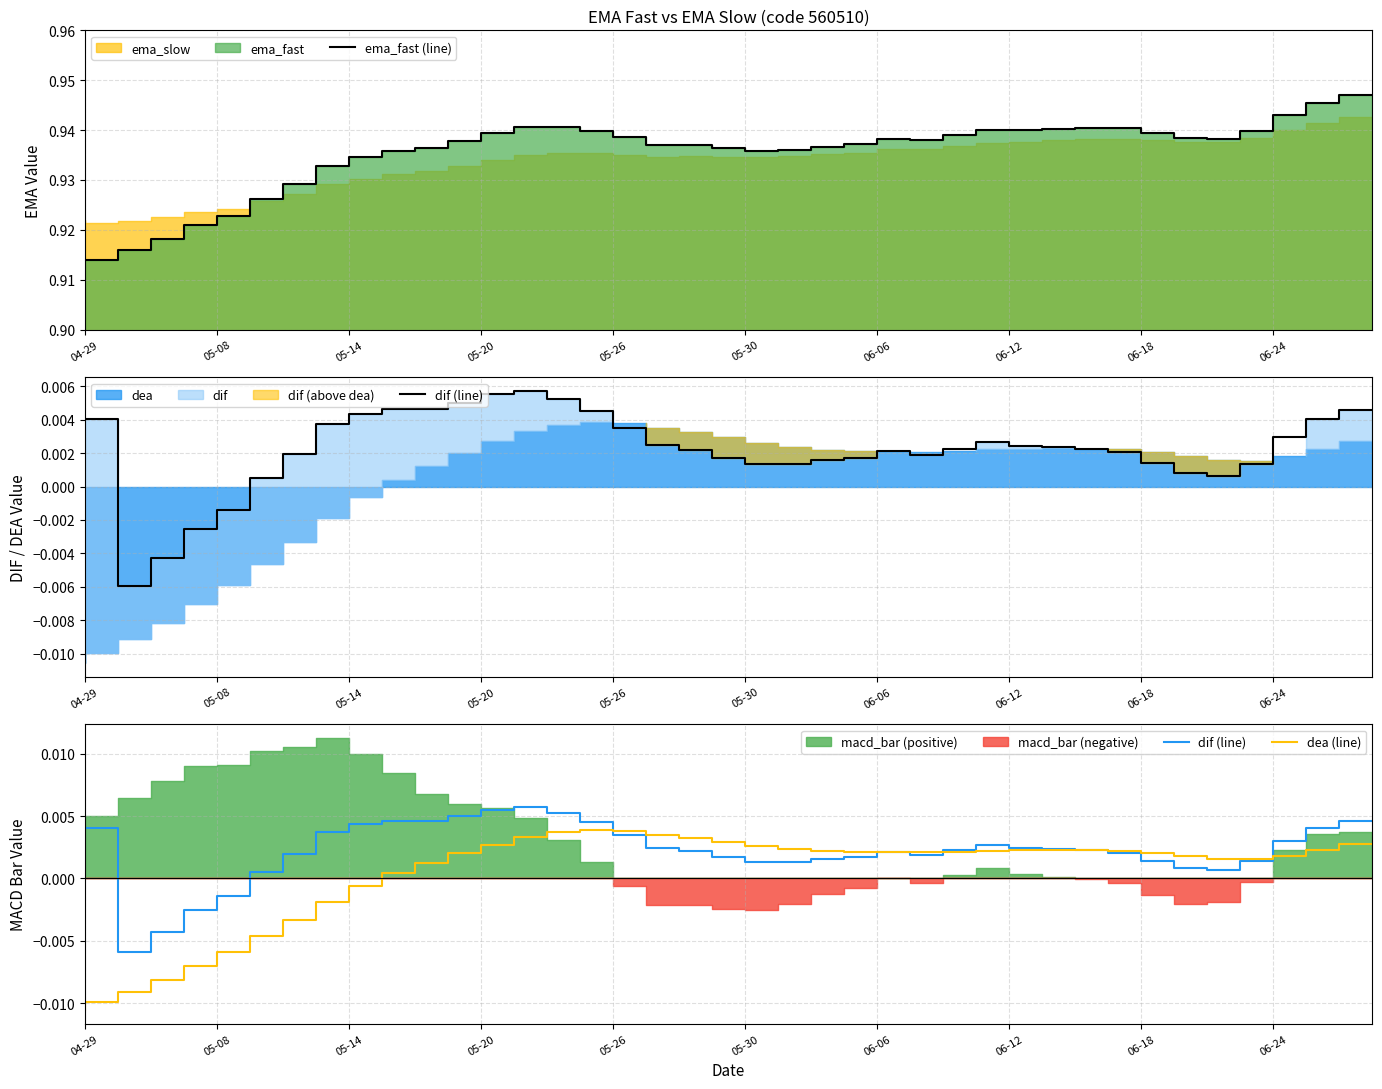

What is the label of the 6th point from the left?

05-30